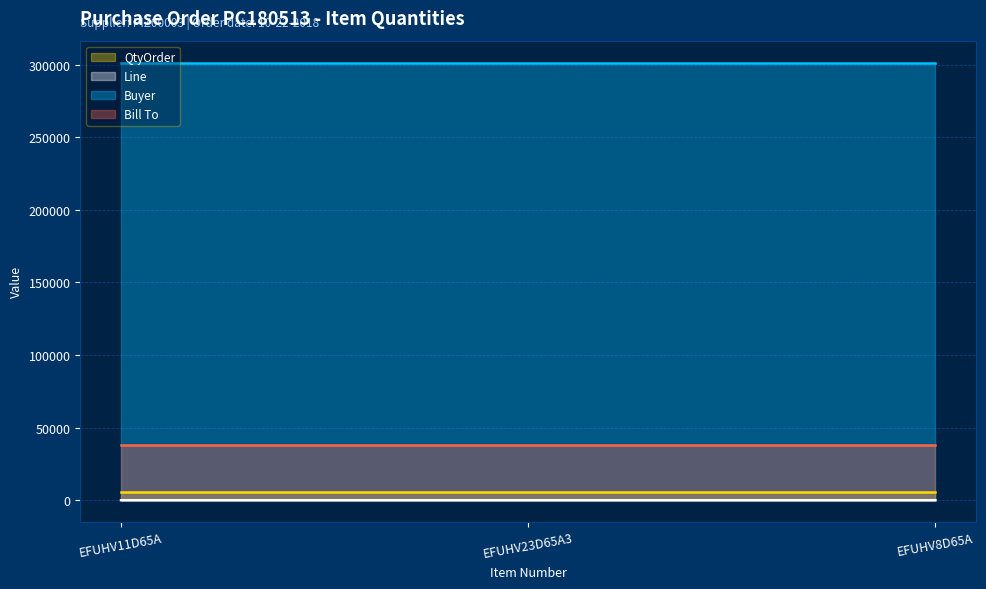

What is the sum of all Bill To values?

114822